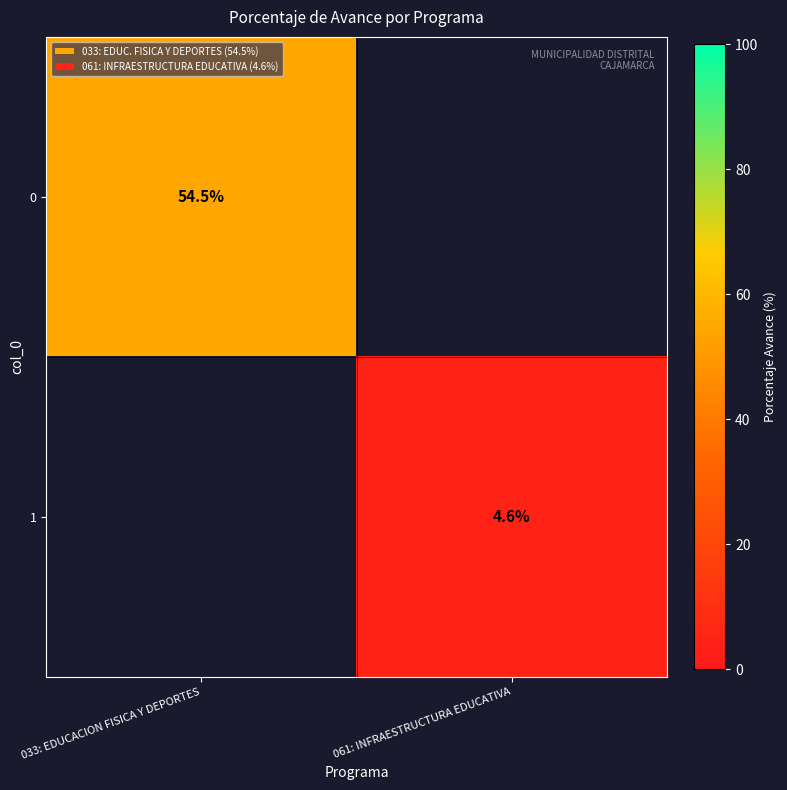

The value of 1 at 061: INFRAESTRUCTURA EDUCATIVA is 4.6. True or false?

True